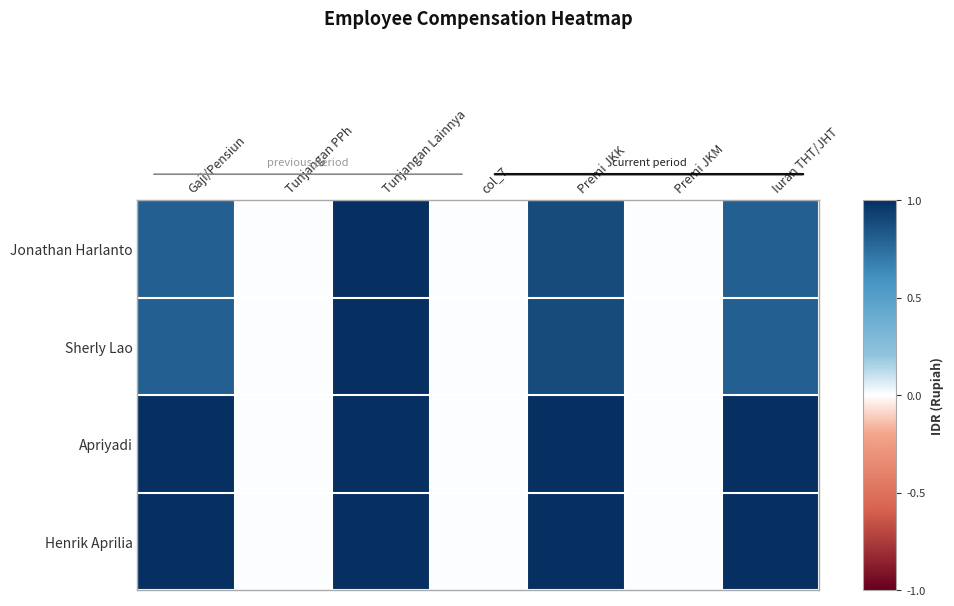

What is the difference between the highest and lowest values at Iuran THT/JHT?

0.2